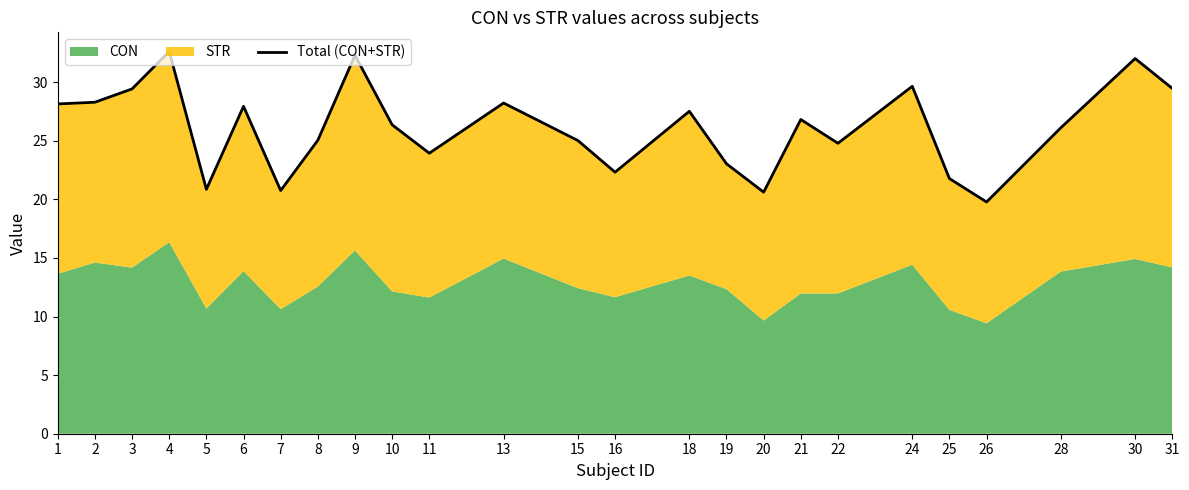

What is the value of the 8th point from the left?

25.0